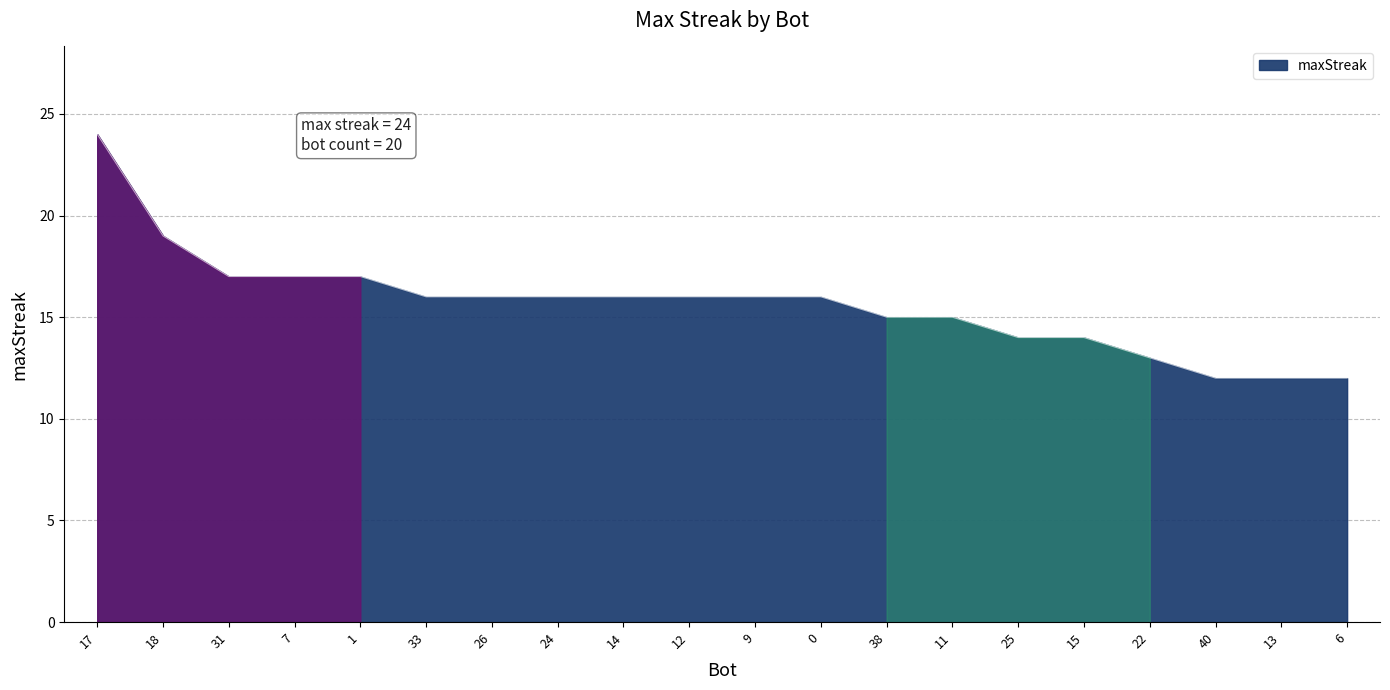

Reading right to left, extract all data points from this chart.

12	12	12	13	14	14	15	15	16	16	16	16	16	16	16	17	17	17	19	24